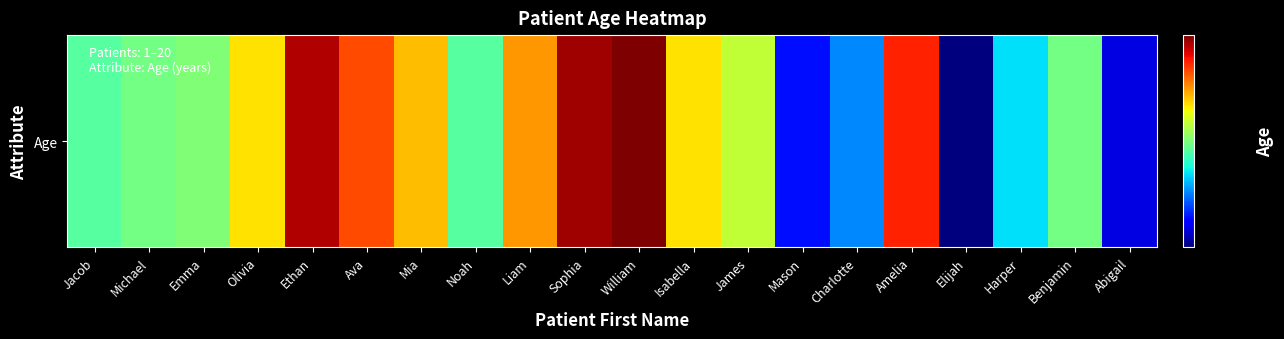

What is the difference between the values at Elijah and Emma?

23